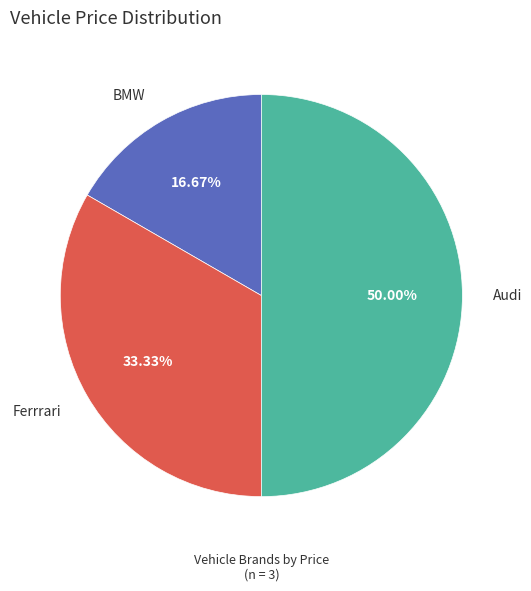

True or false: Ferrrari accounts for 33% of the total.

True